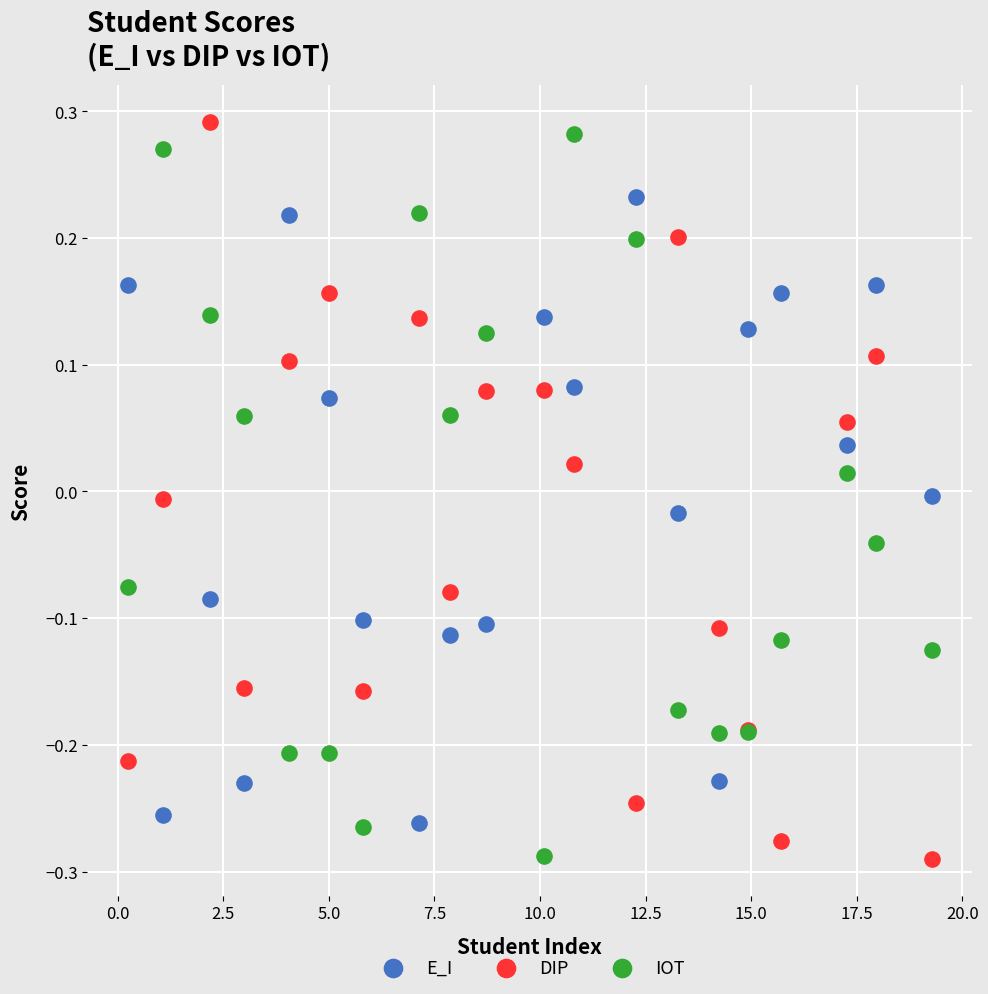

What is the X range (max minus min) for the scatter plot?

19.0